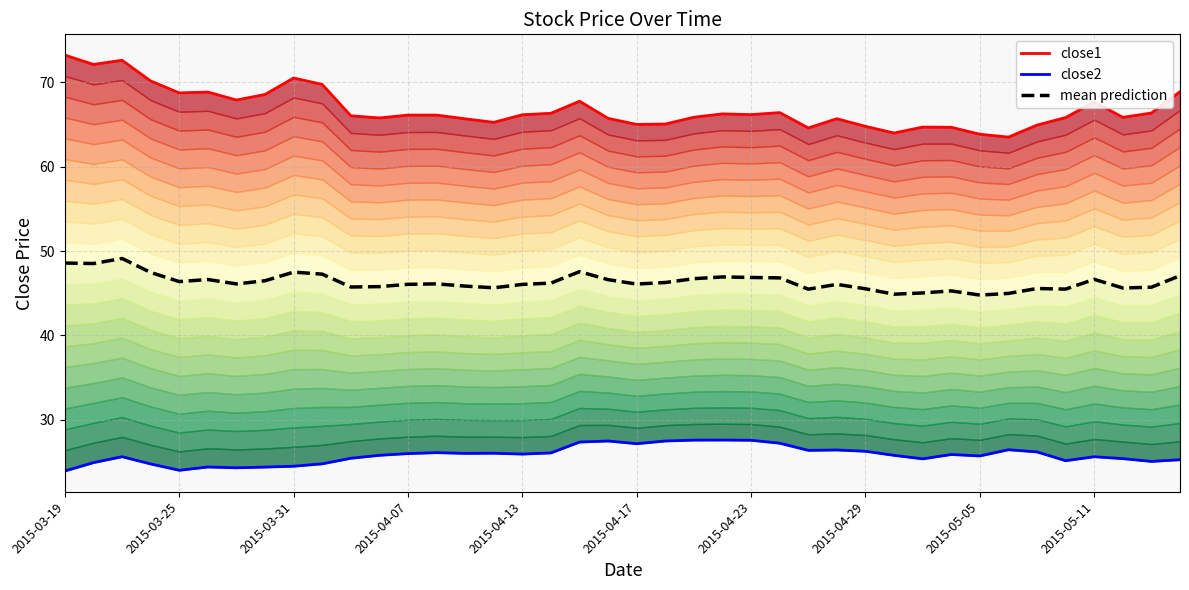

True or false: close1 and close2 cross at least once.

False